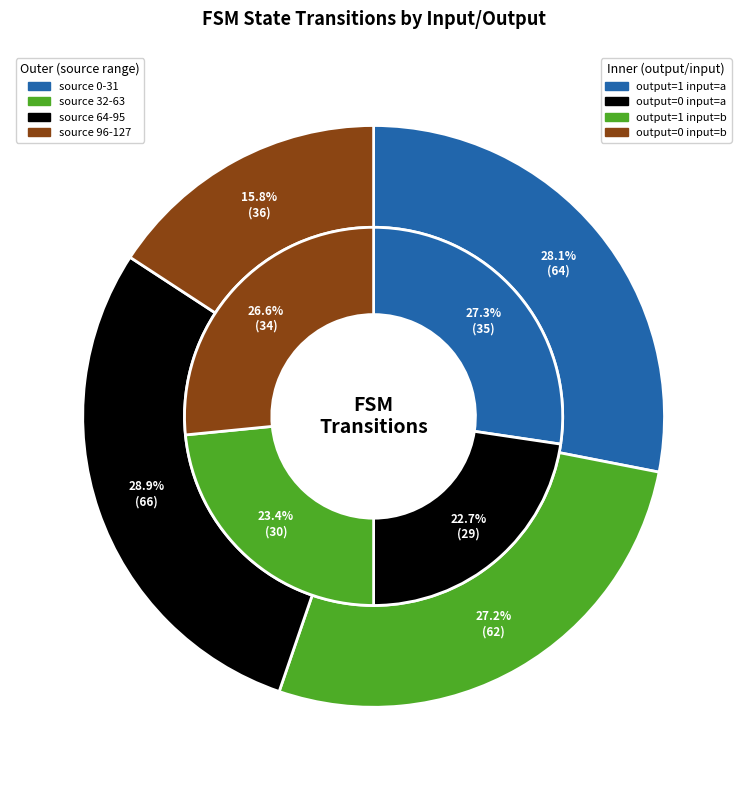

Is the sum of output=0 input=b and output=1 input=b greater than half?

No